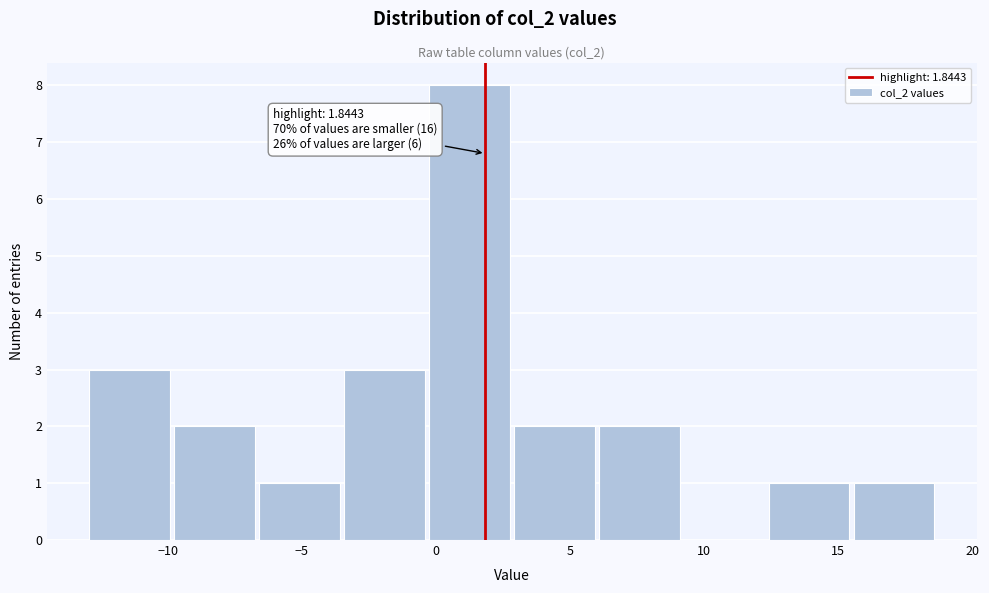

Over which range of the x-axis is the bar tallest?

-0.5 to 3.0